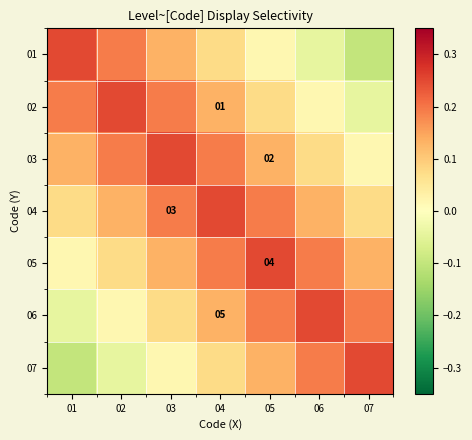

Rank the series by their maximum value, from lowest to highest.

01, 02, 03, 04, 05, 06, 07